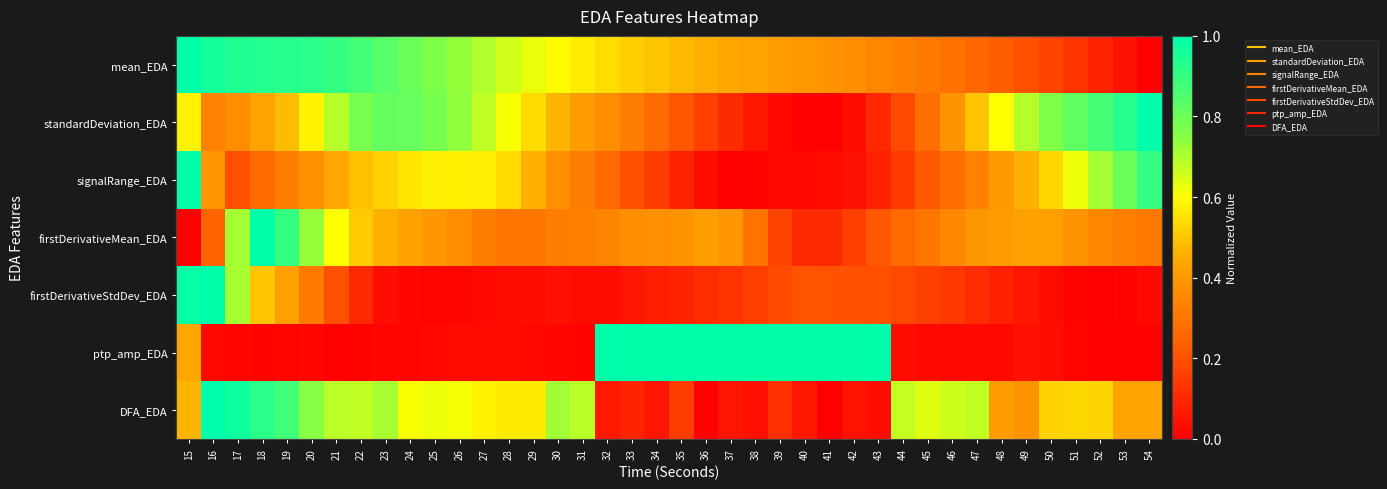

How many series are shown in this chart?

7